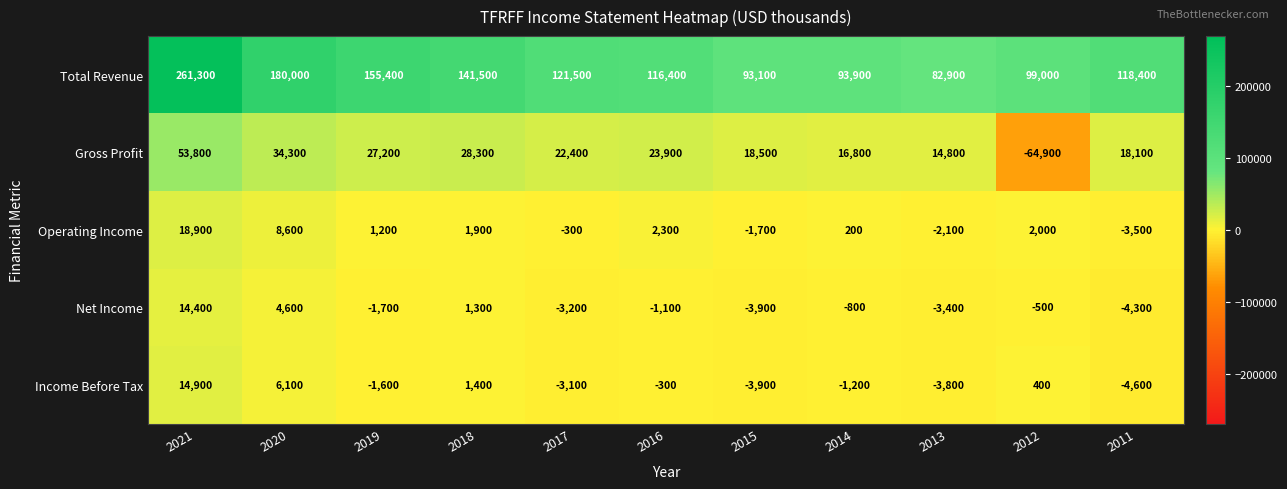

At which category is the sum across all series the highest?

2021